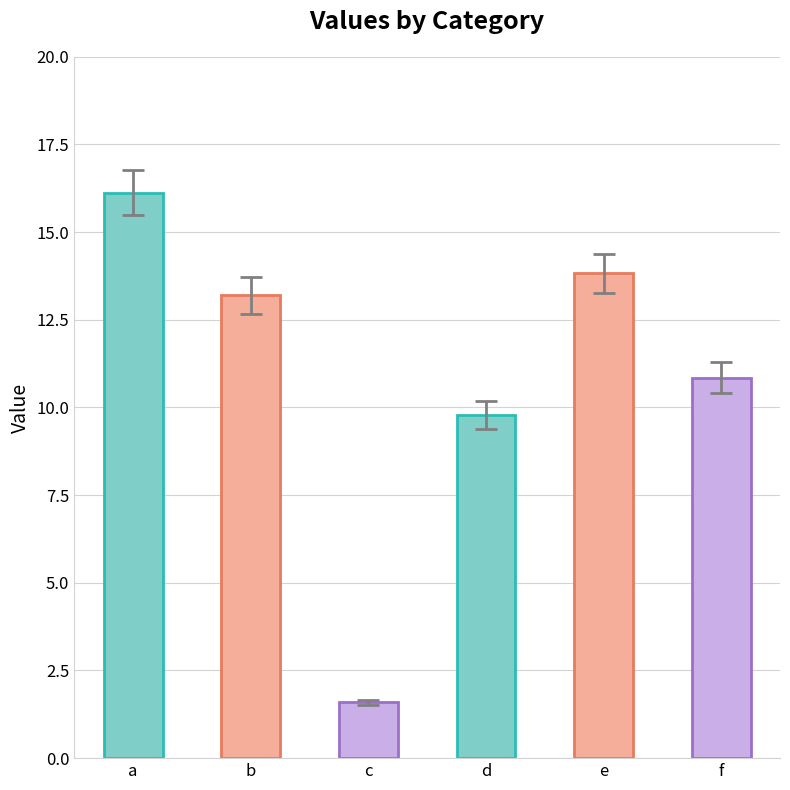

What is the value of the 3rd bar from the left?

1.6